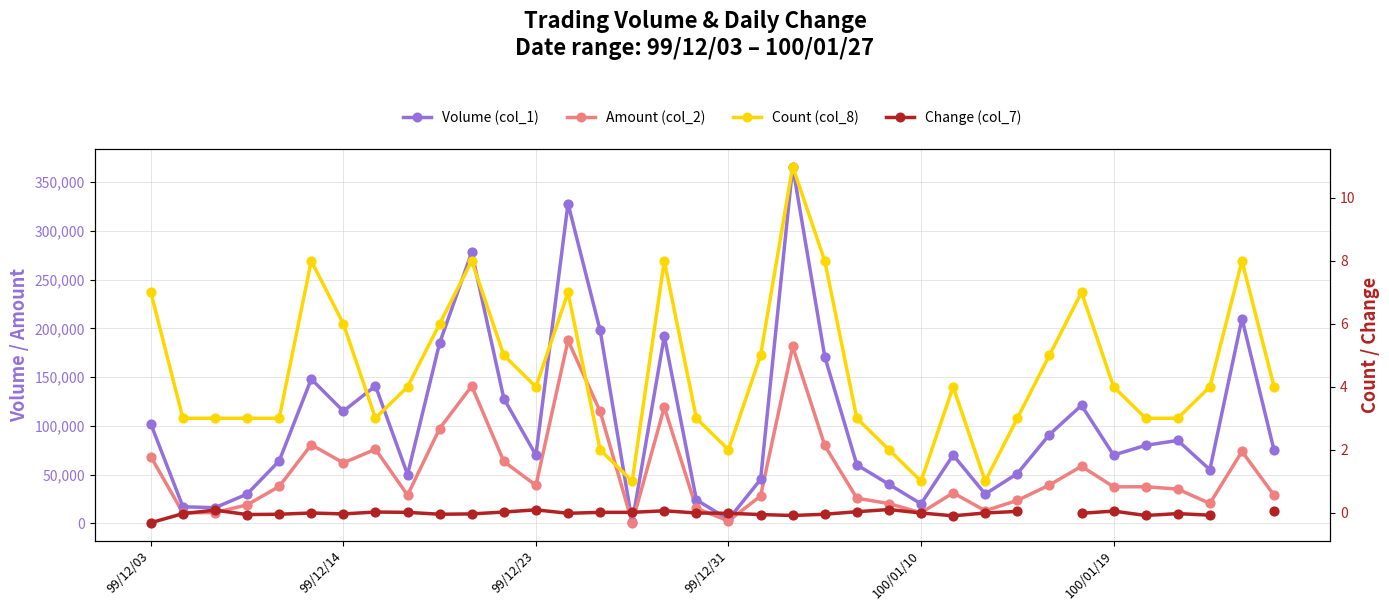

Which series has the largest total across all categories?

Volume (col_1)